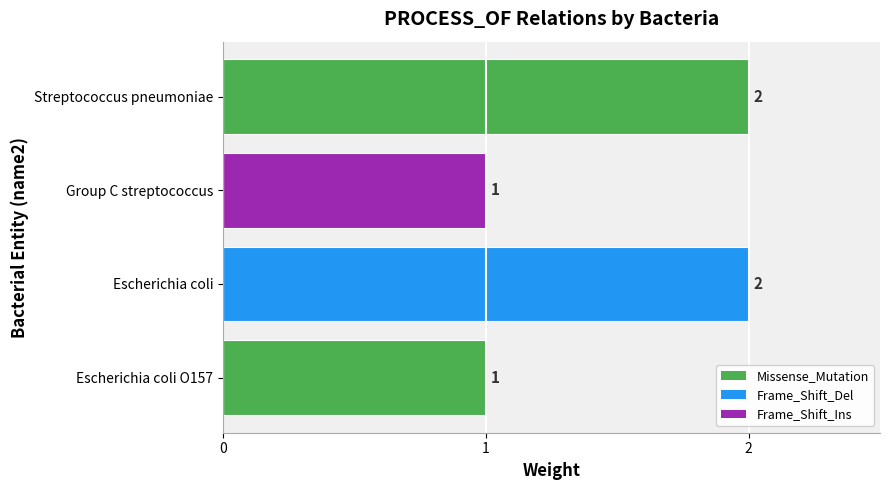

What is the greatest value displayed?

2